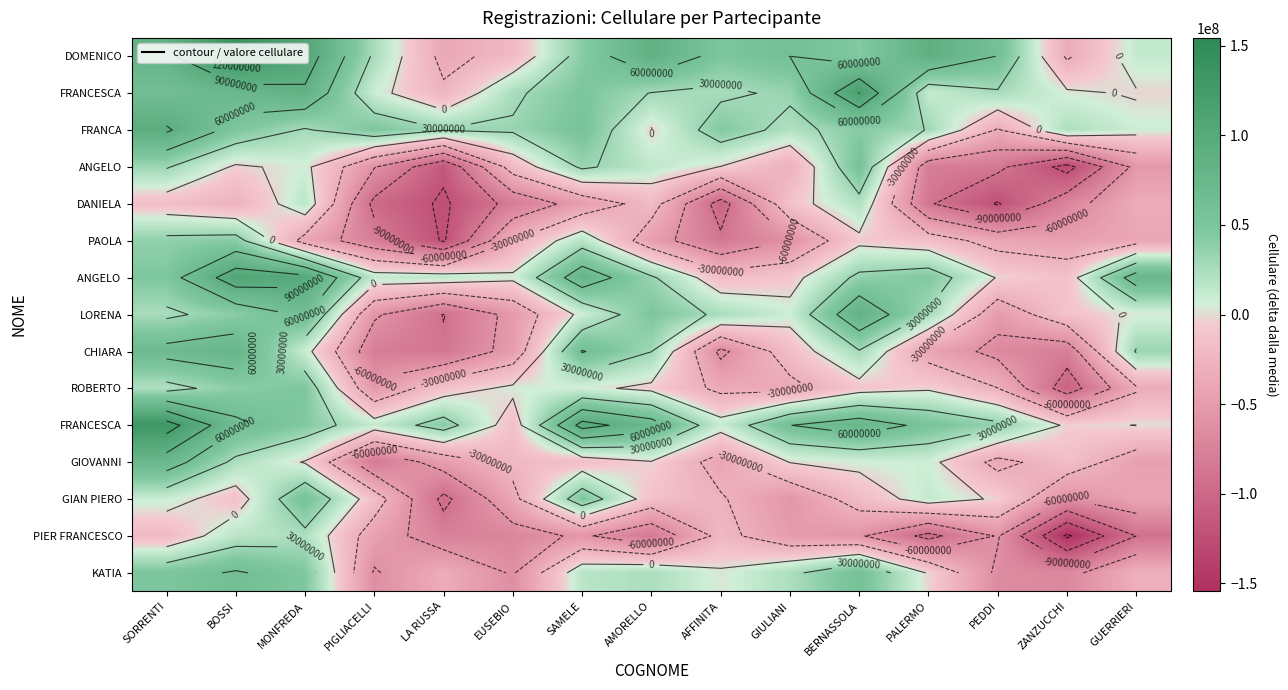

At how many categories does at least one series exceed -94696312?

15